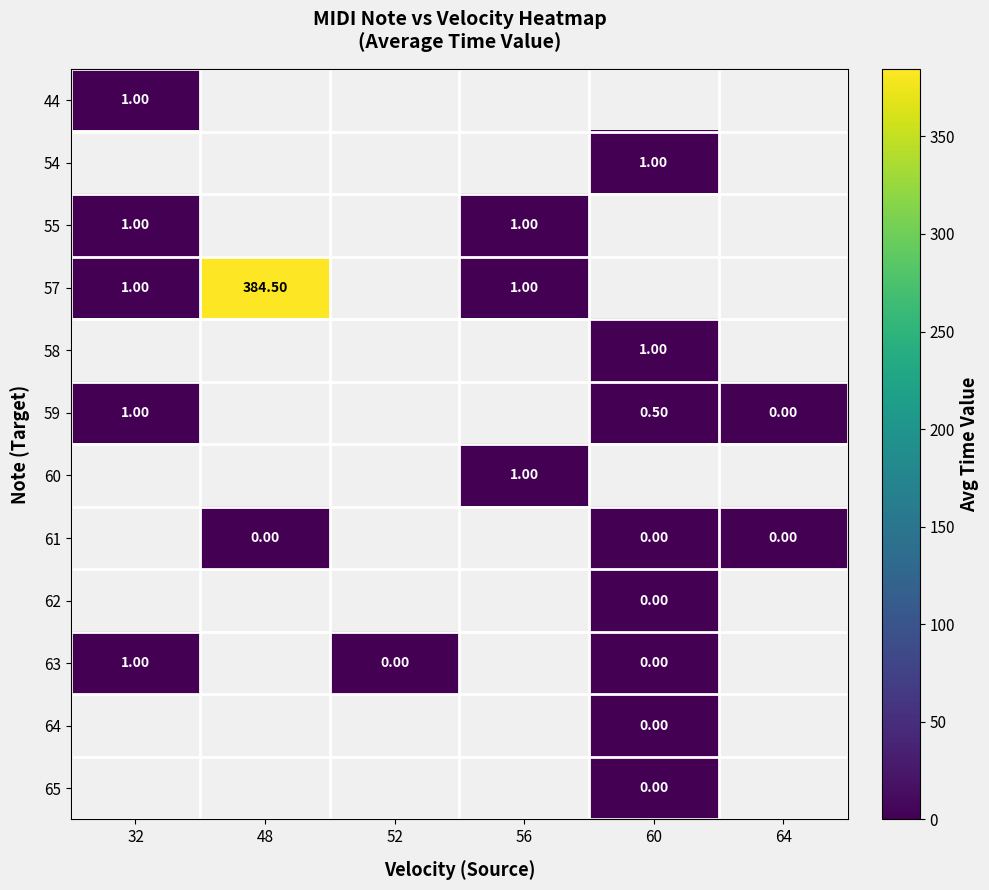

What is the greatest value displayed?

384.5